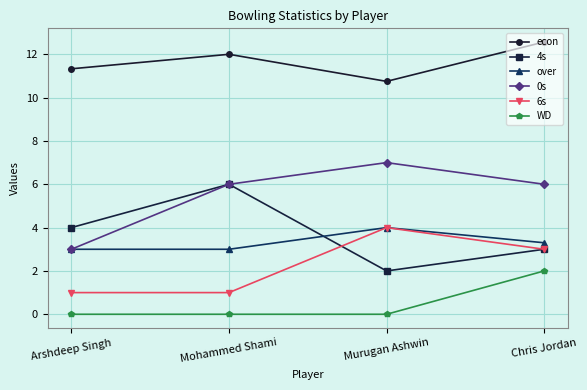

How many lines are shown in the chart?

6